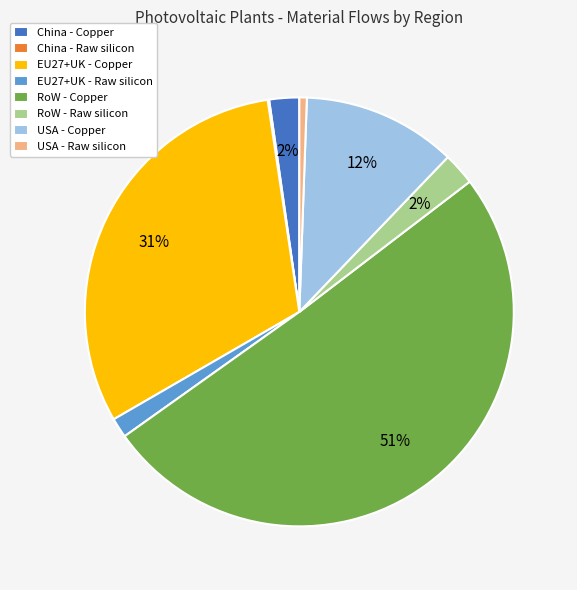

What is the largest slice in the pie chart?

RoW - Copper